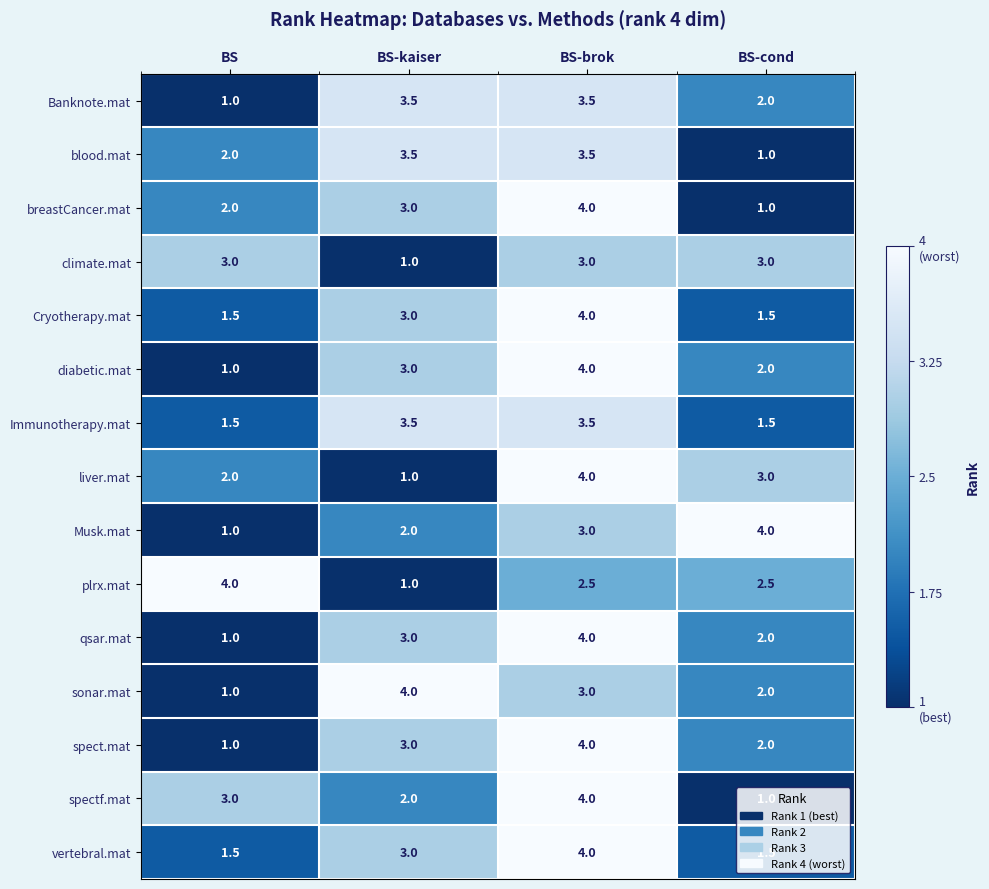

What is the difference between the highest and lowest values at BS-cond?

3.0